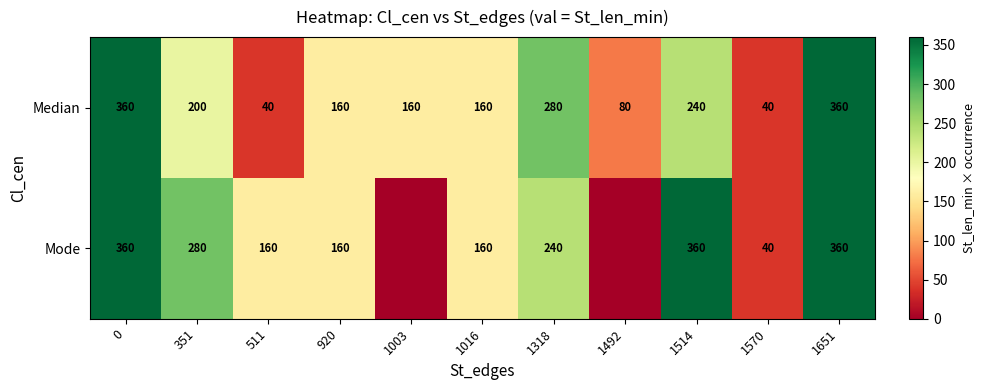

True or false: Mode has a value of 280 at 351.

True